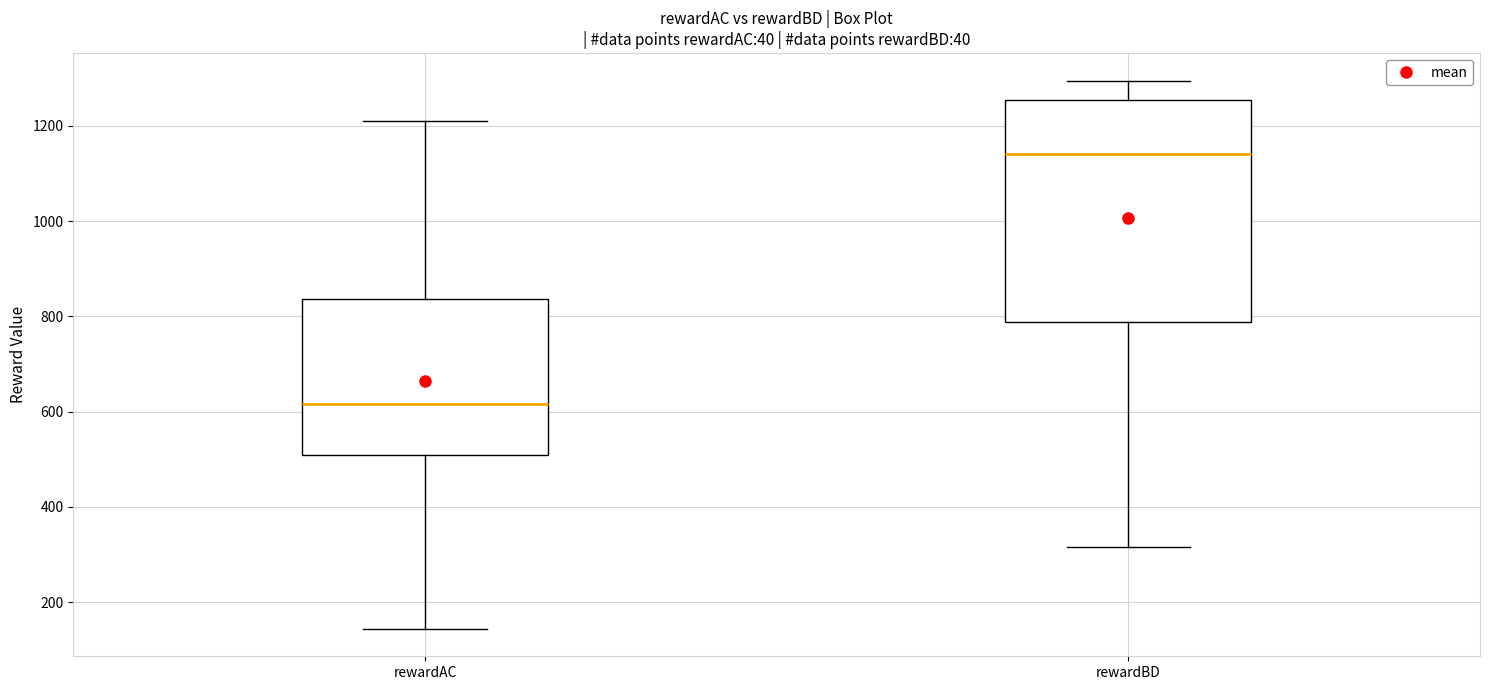

Where does the upper whisker of the box for rewardAC end on the y-axis? The values are not printed on the chart, so give them approximately, as read against the axis.

1200